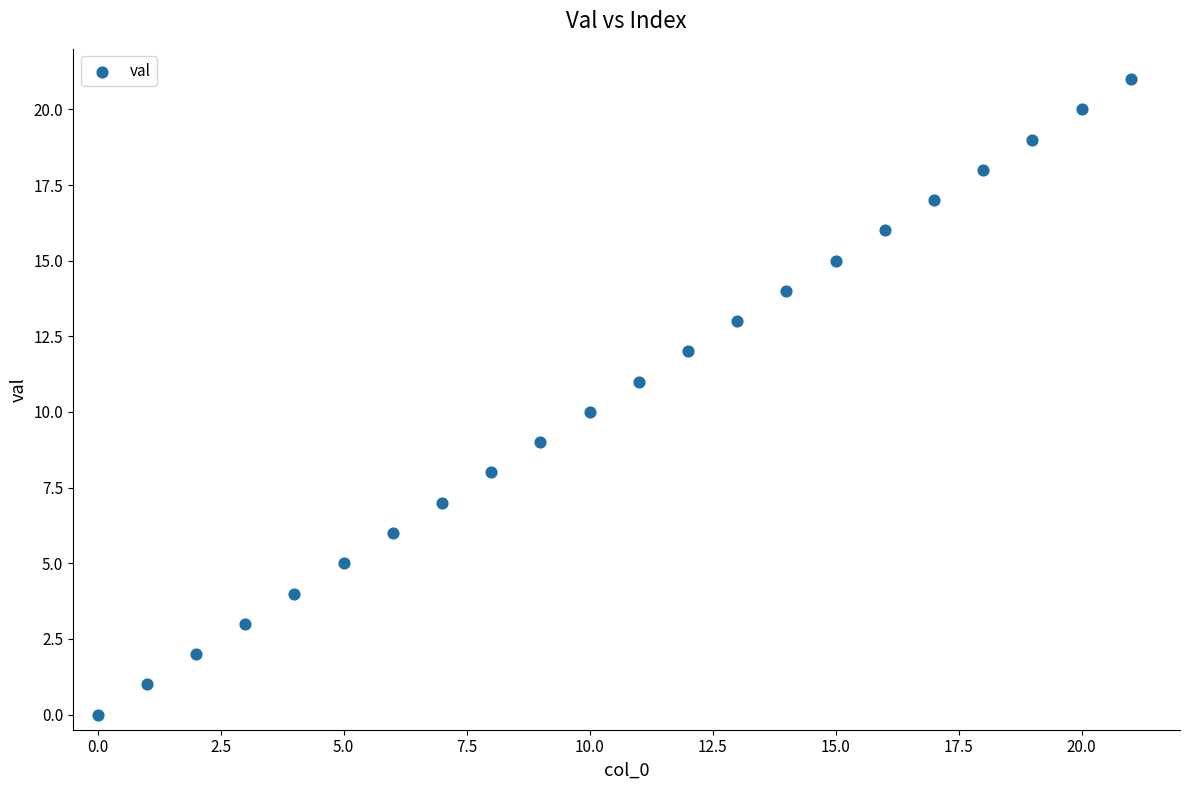

What is the range of Y values (max minus min)?

21